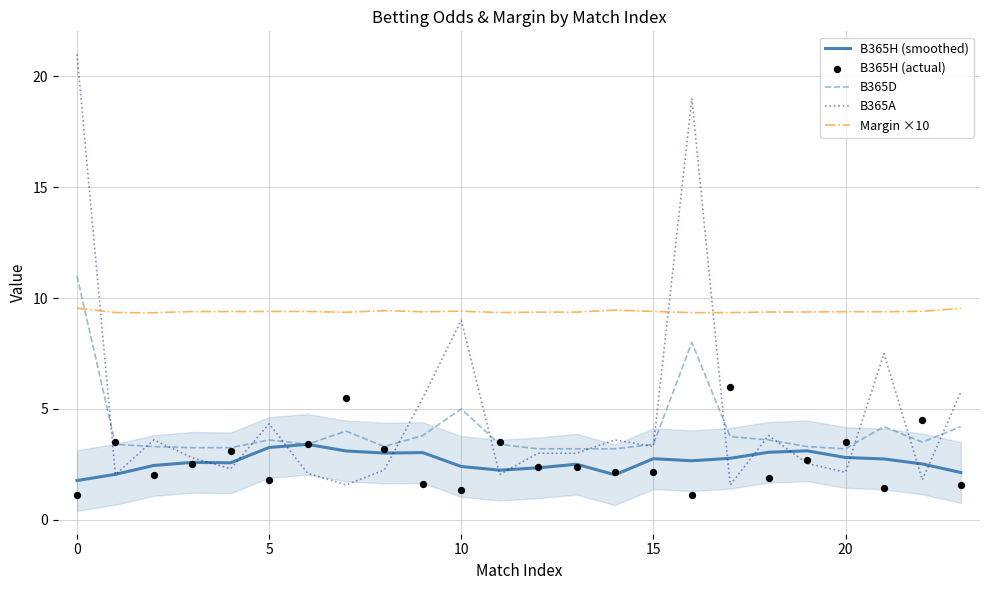

True or false: Margin ×10 and B365A cross at least once.

True